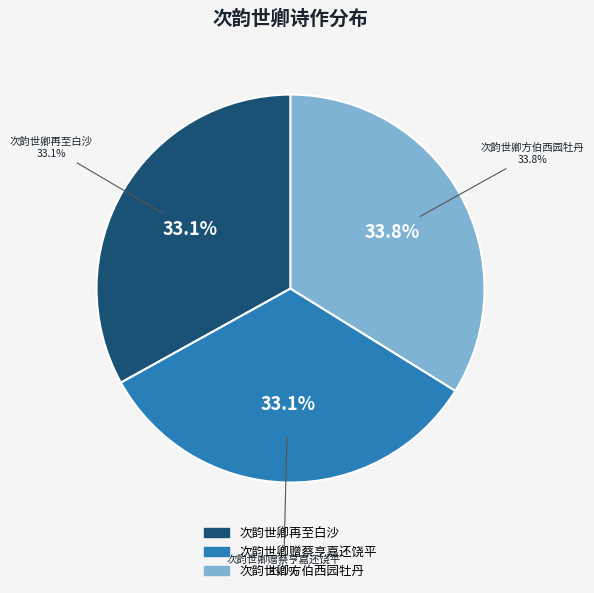

What is the smallest slice in the pie chart?

次韵世卿再至白沙